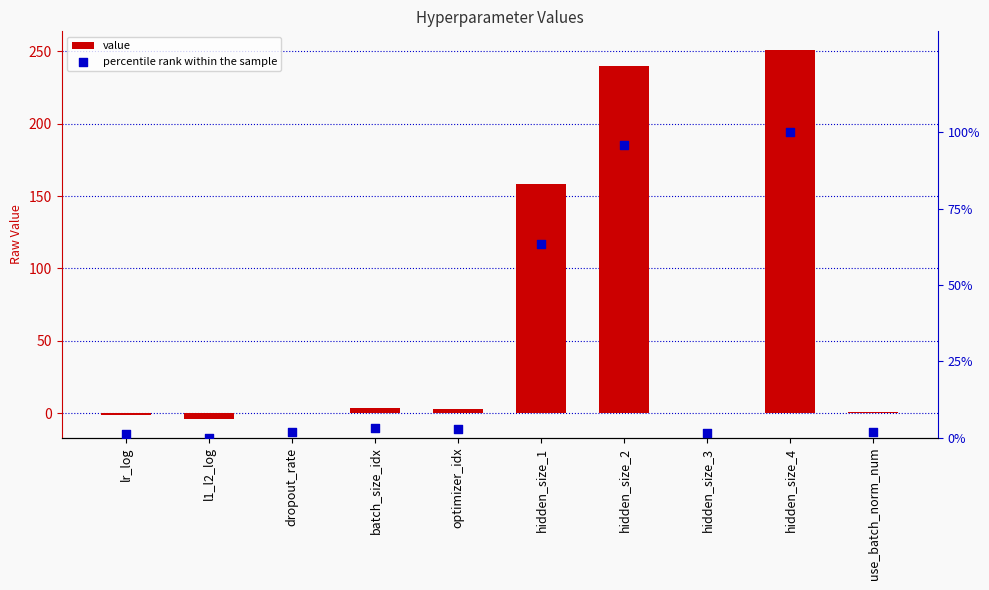

Which series contains the highest Y value?

value